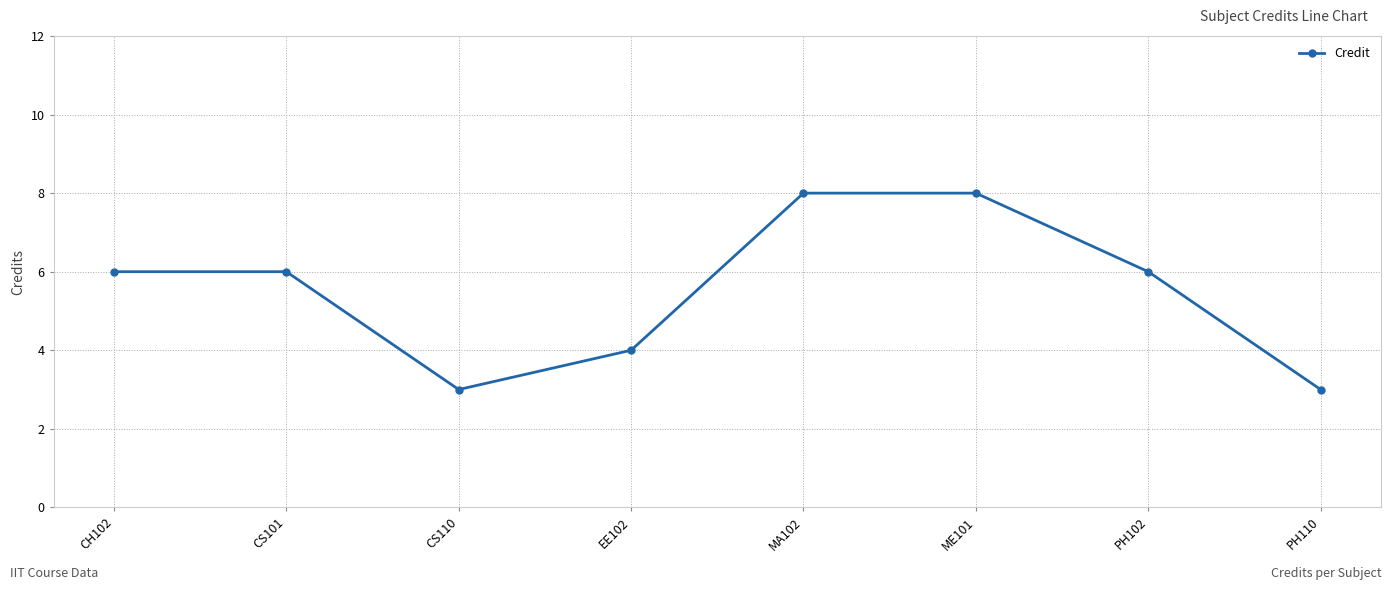

The value at MA102 is 8. True or false?

True